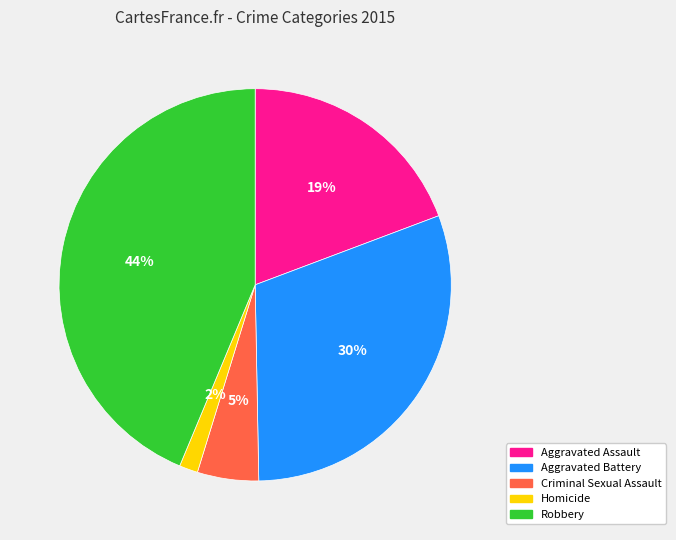

To the nearest percent, what is the combined percentage of Aggravated Assault and Robbery?

63%